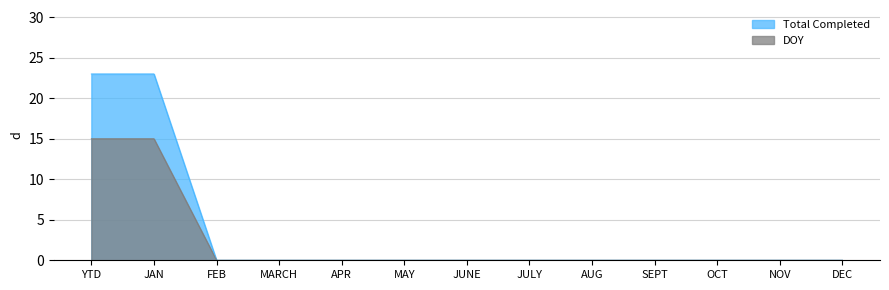

Rank the series by their maximum value, from highest to lowest.

Total Completed, DOY